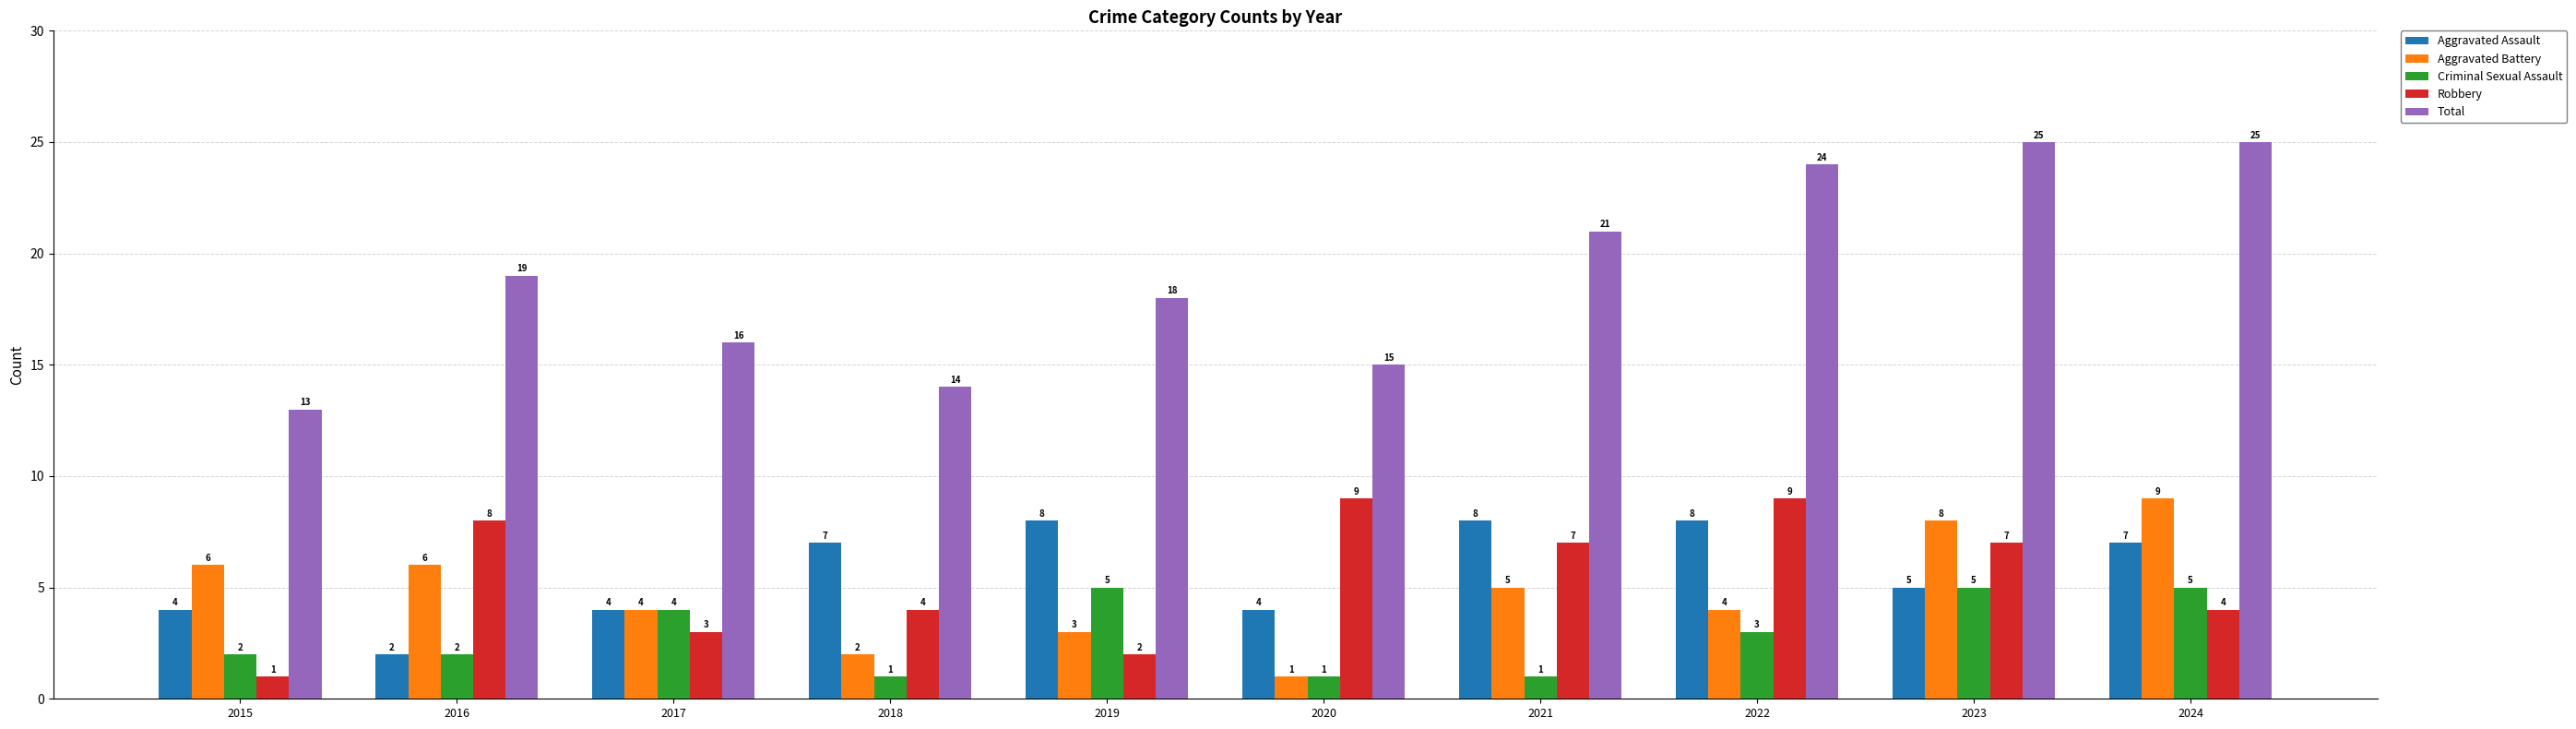

What is the lowest value of the Aggravated Assault series?

2